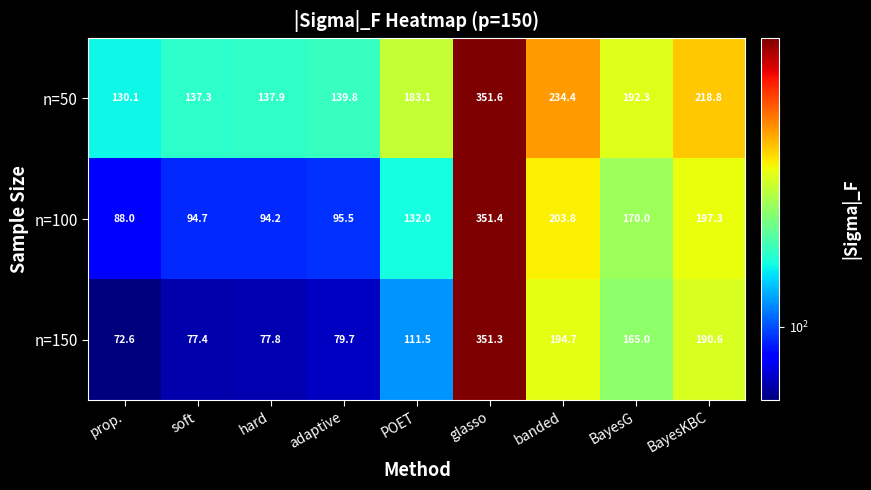

What value does the n=150 series have at banded?

194.7